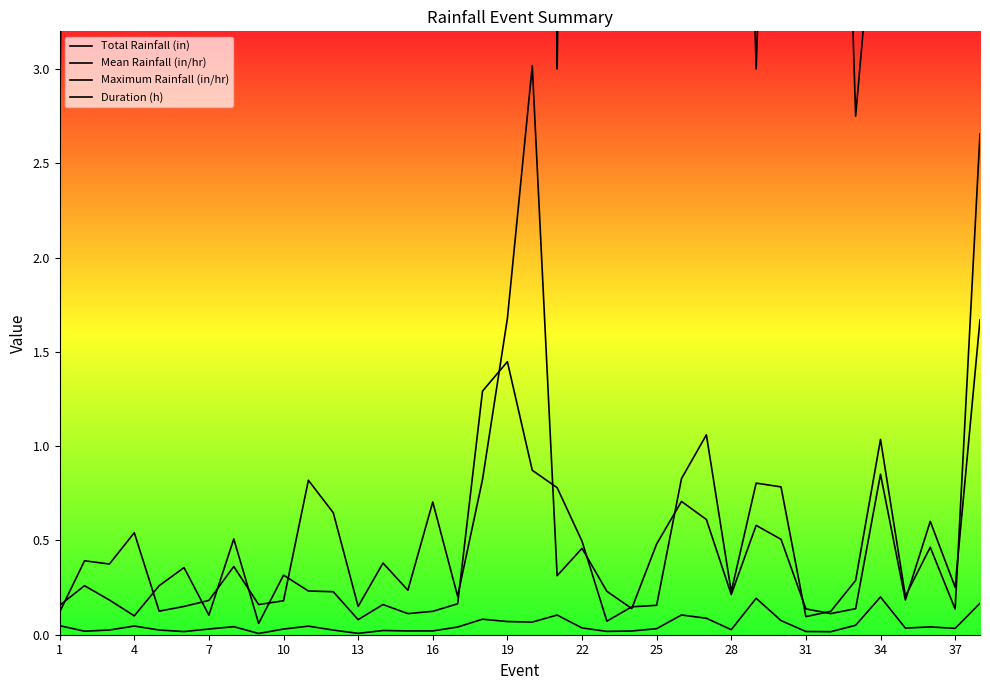

True or false: Mean Rainfall (in/hr) and Duration (h) cross at least once.

False